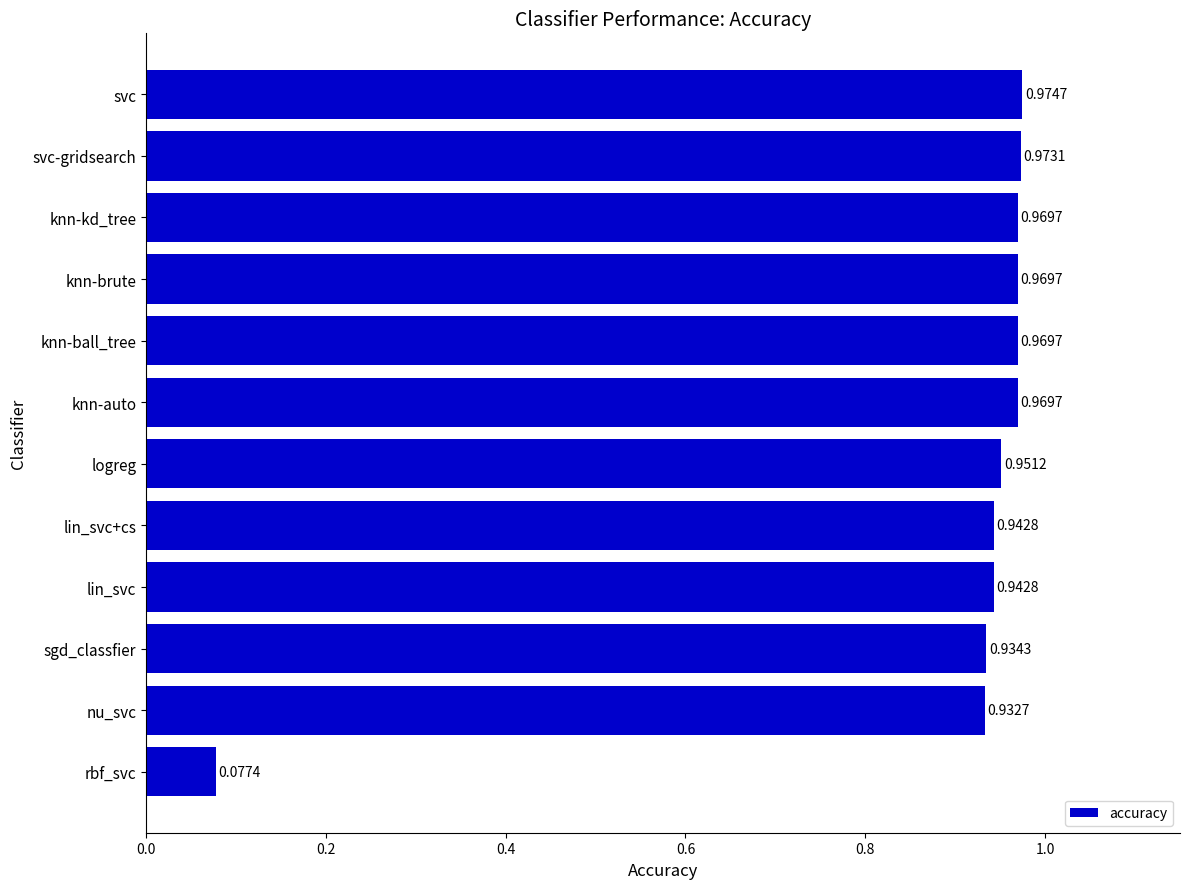

What is the change in value from rbf_svc to knn-auto?

+0.9